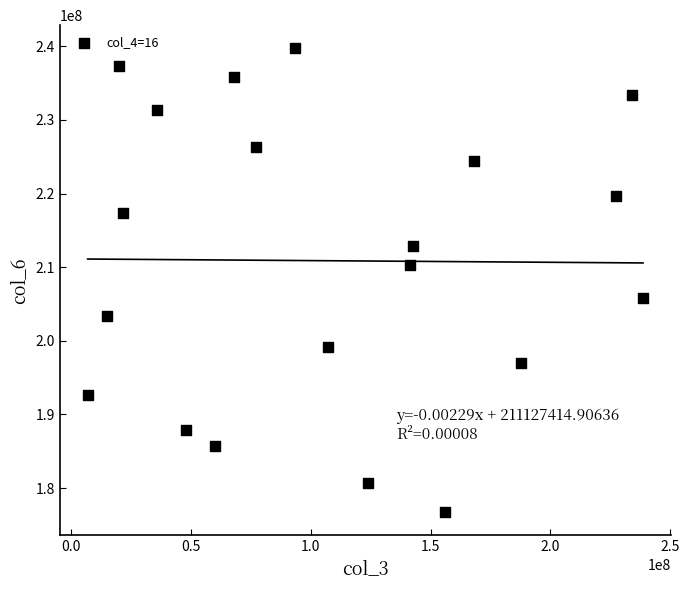

What is the range of Y values (max minus min)?

63010852